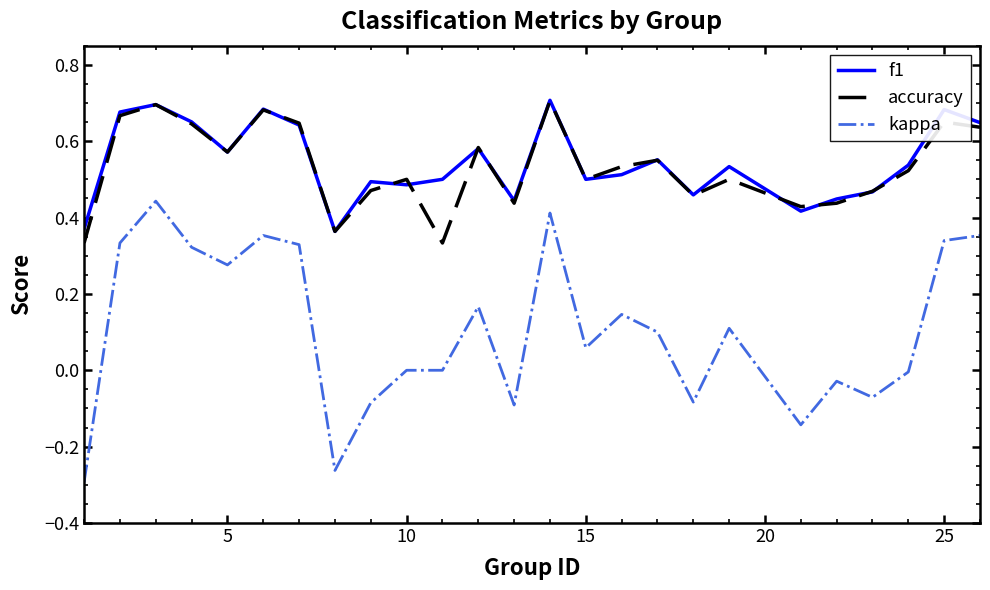

How many lines are shown in the chart?

3